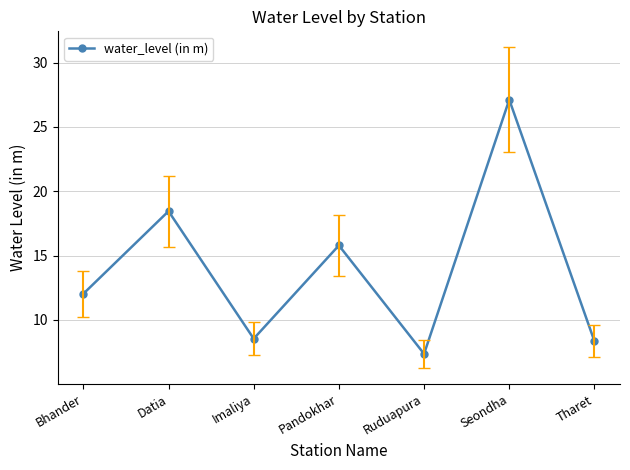

What is the label of the 2nd point from the right?

Seondha